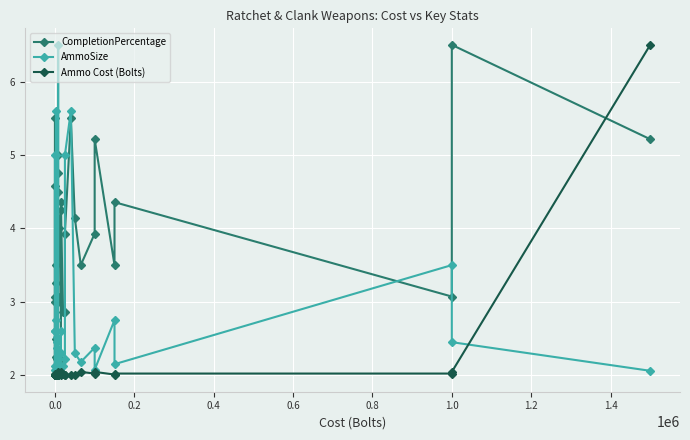

What are all the series names shown in the legend?

CompletionPercentage, AmmoSize, Ammo Cost (Bolts)